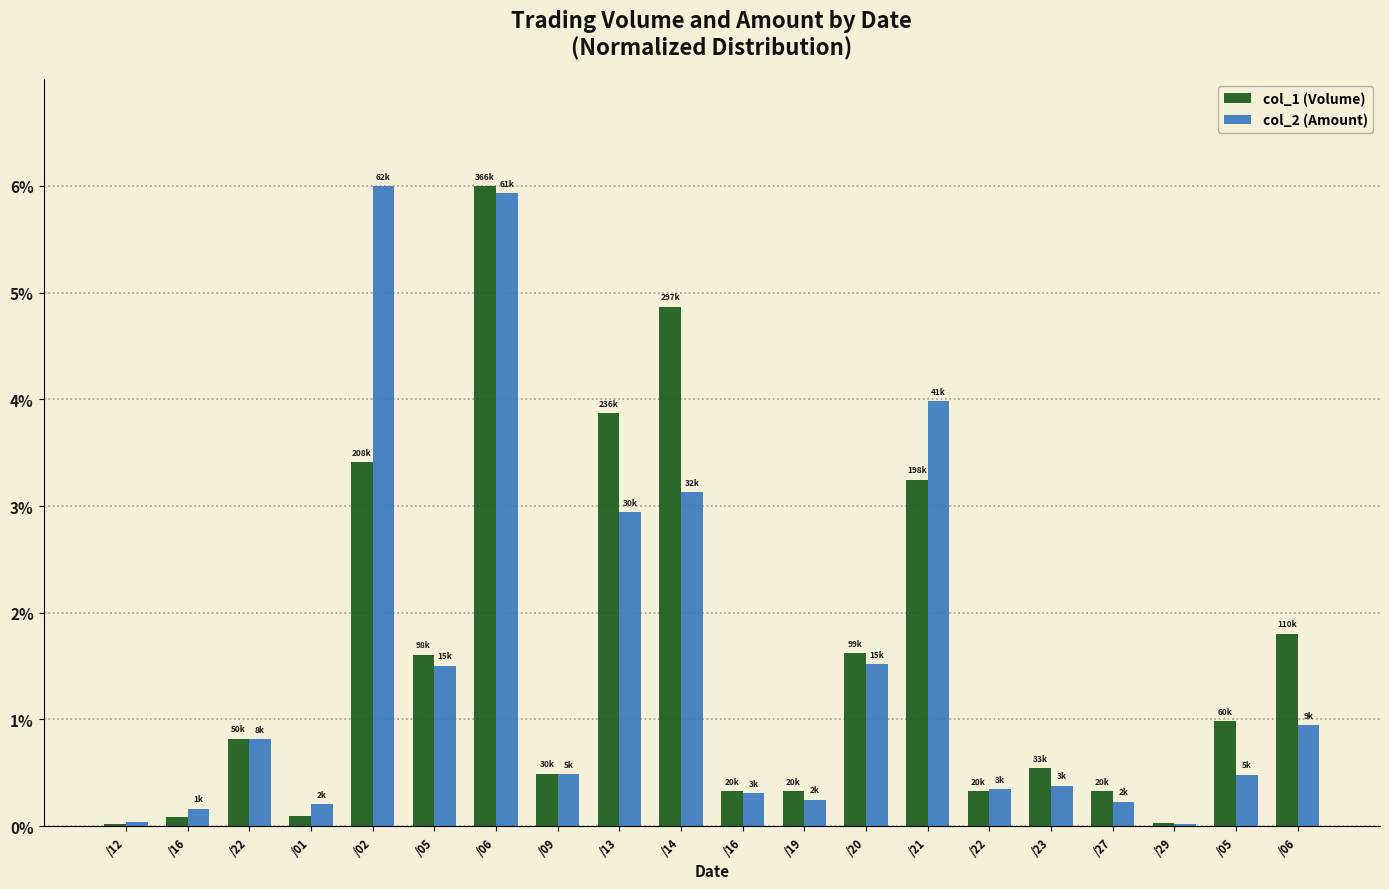

What are all the series names shown in the legend?

col_1 (Volume), col_2 (Amount)